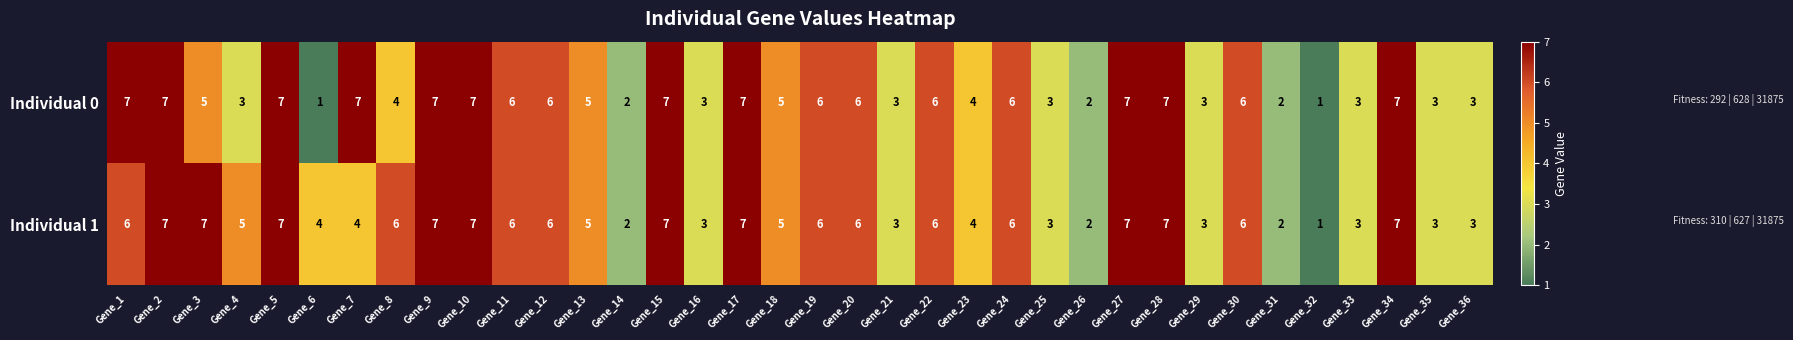

What is the total value across all series at Gene_29?

6